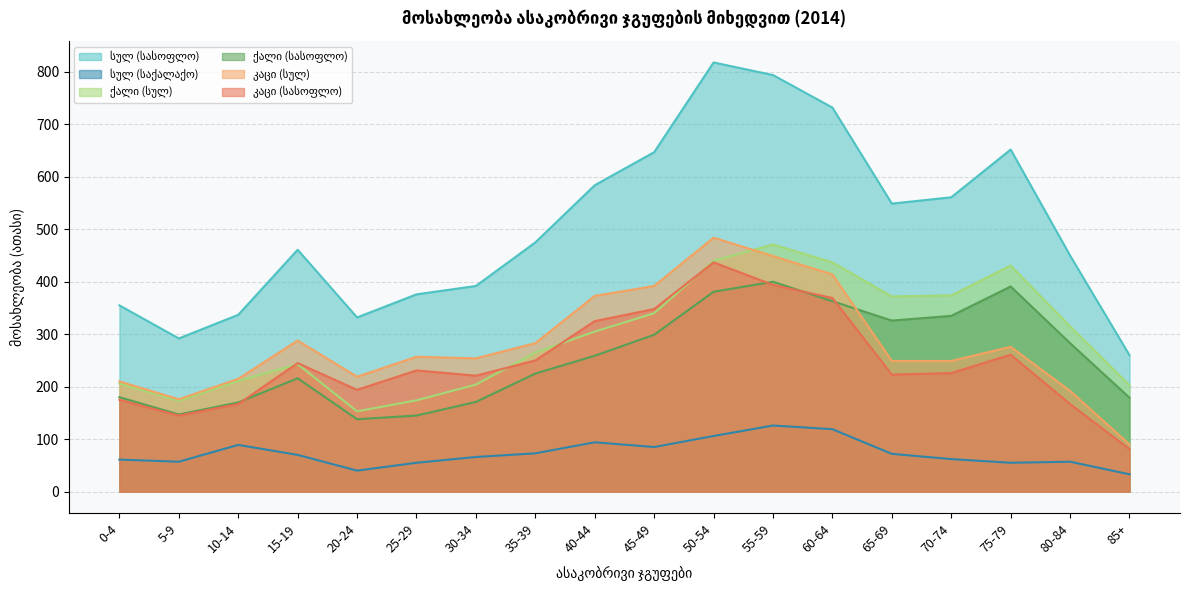

Where does the ქალი (სულ) series first go above 305?

45-49